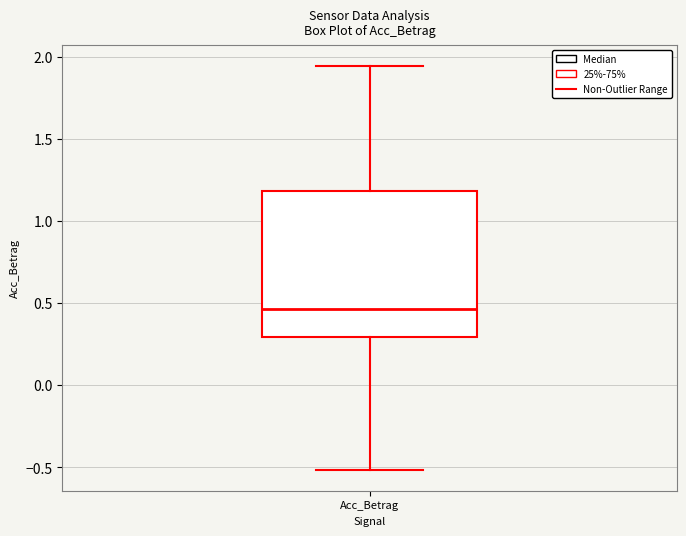

Read this box plot against the y-axis: the position of the median line, the range covered by the box, and the ends of both whiskers. The values are not printed on the chart, so give them approximately, as read against the axis.

median 0.45, box 0.30 to 1.20, whiskers -0.50 to 1.95